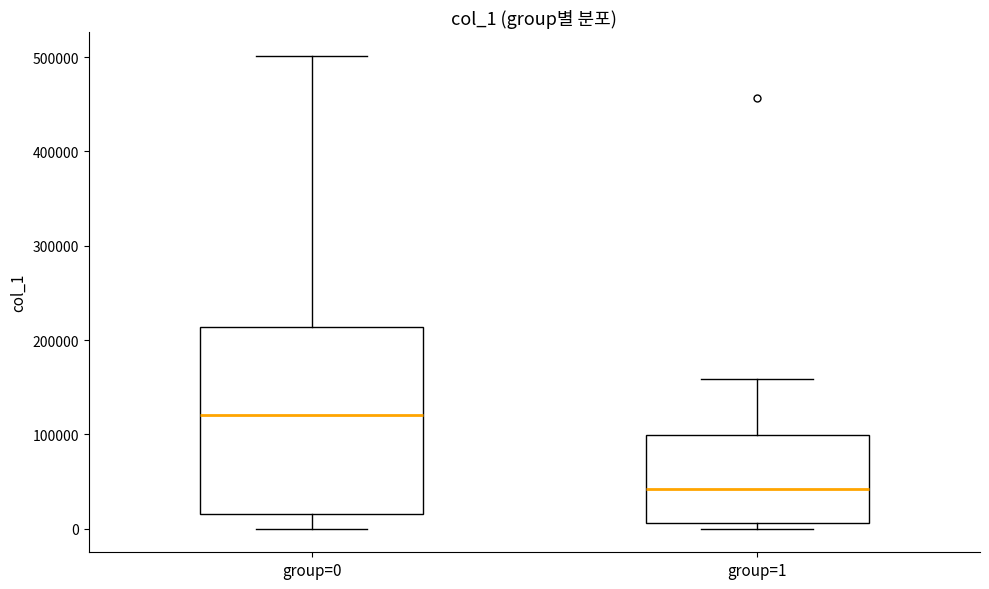

Reading left to right, transcribe this box plot: for each box, give where its median line is, the range the box spans, and where its two whiskers end, as read against the y-axis. The values are not printed on the chart, so give them approximately, as read against the axis.

group=0: median 120000, box 20000 to 210000, whiskers 0 to 500000
group=1: median 40000, box 10000 to 100000, whiskers 0 to 160000